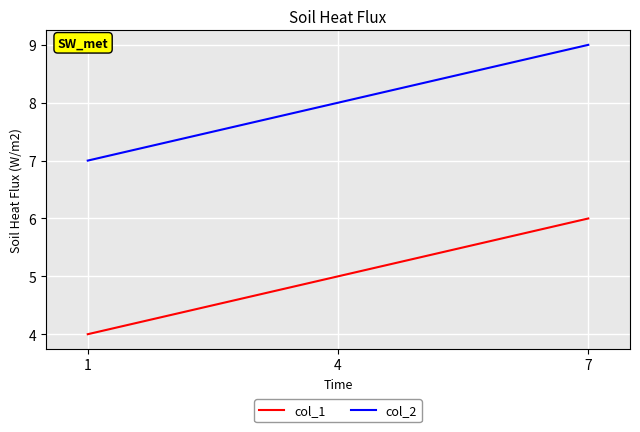

What is the difference between the col_1 values at 4 and 7?

1